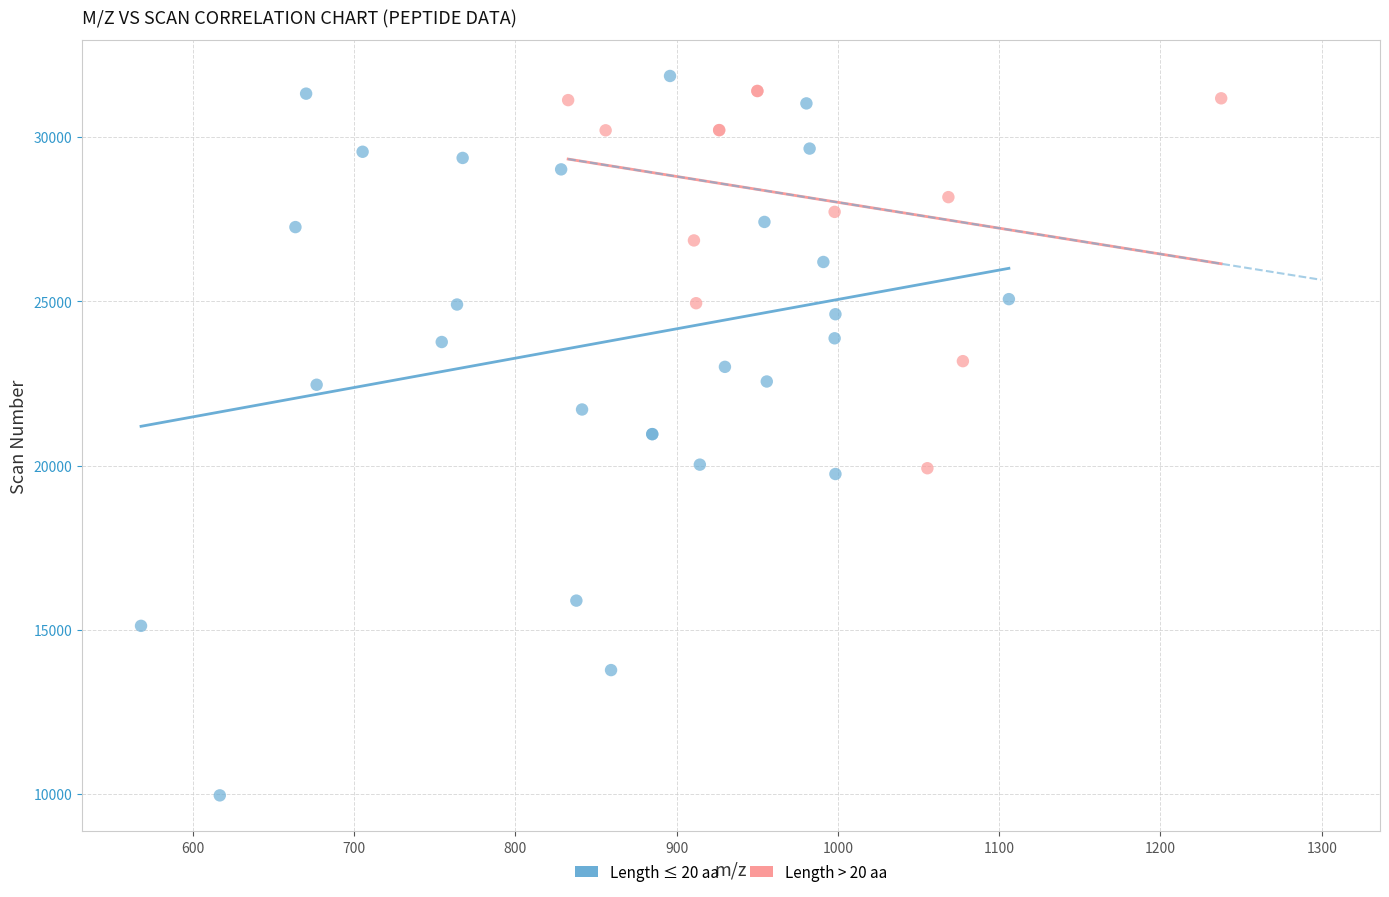

Which series reaches the minimum Y coordinate?

Length ≤ 20 aa